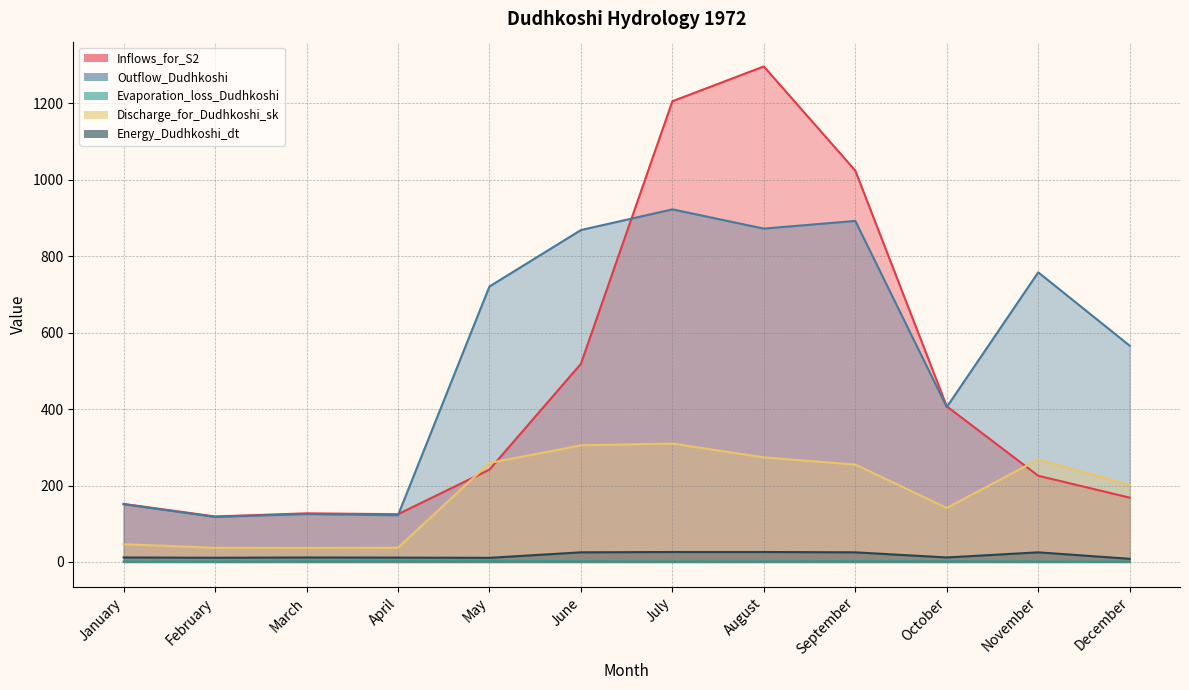

What is the spread (max minus min) of values at November?

756.4